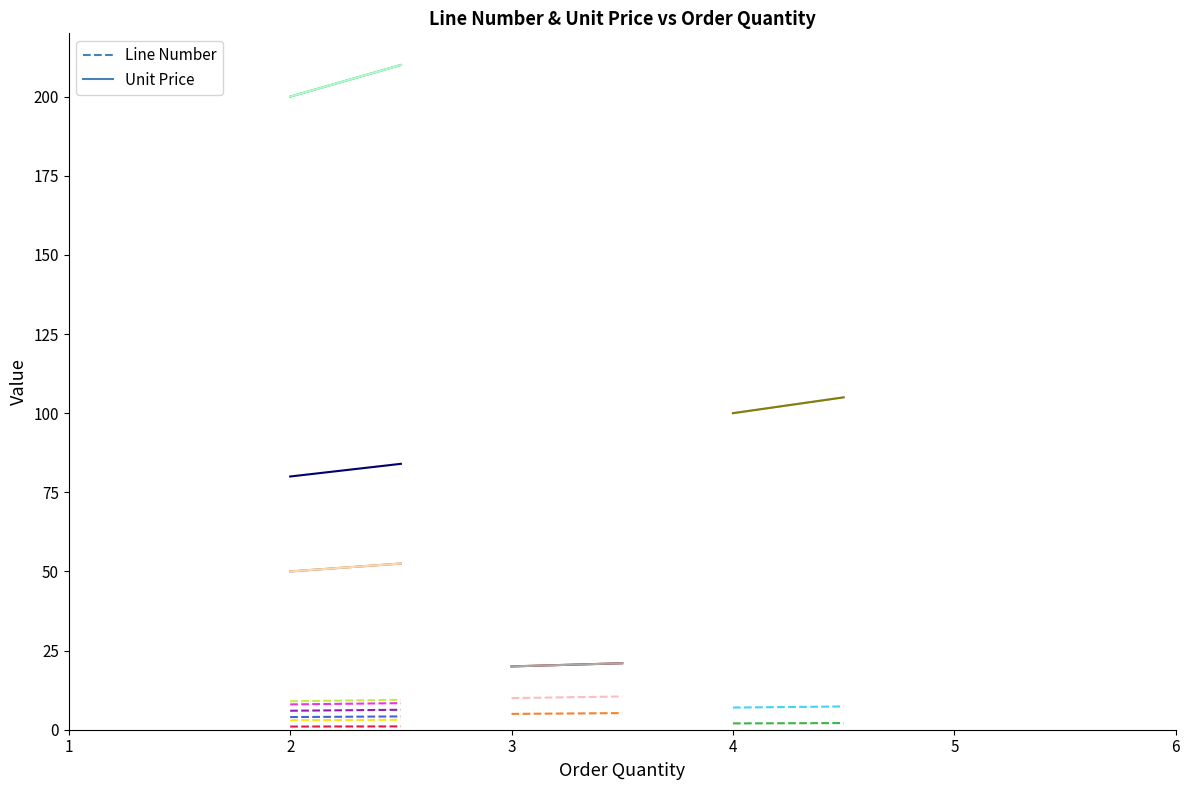

Rank the series by their average value, from highest to lowest.

Unit Price, Line Number